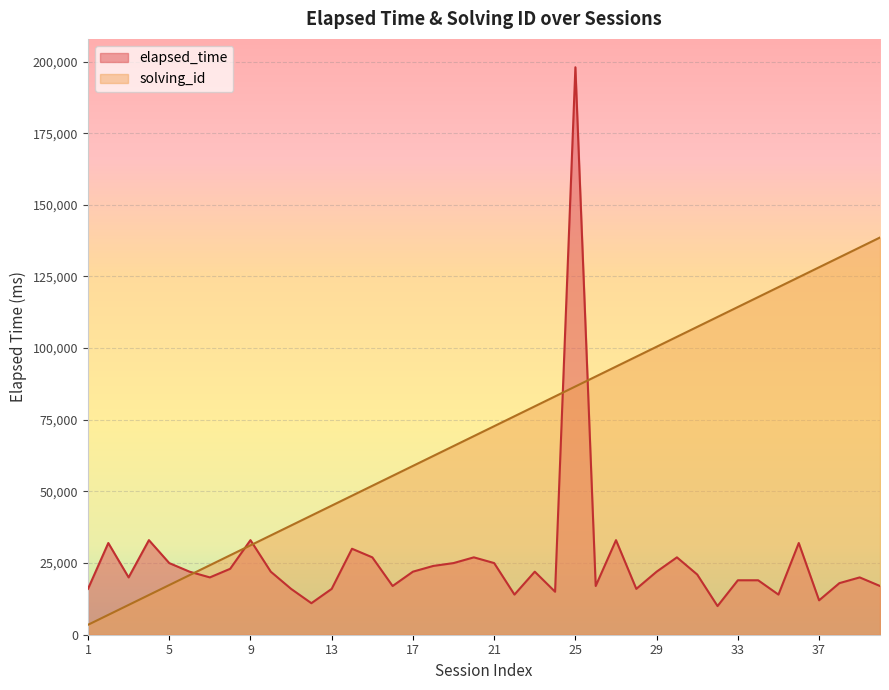

The solving_id series shows 86625.0 at 25. True or false?

True